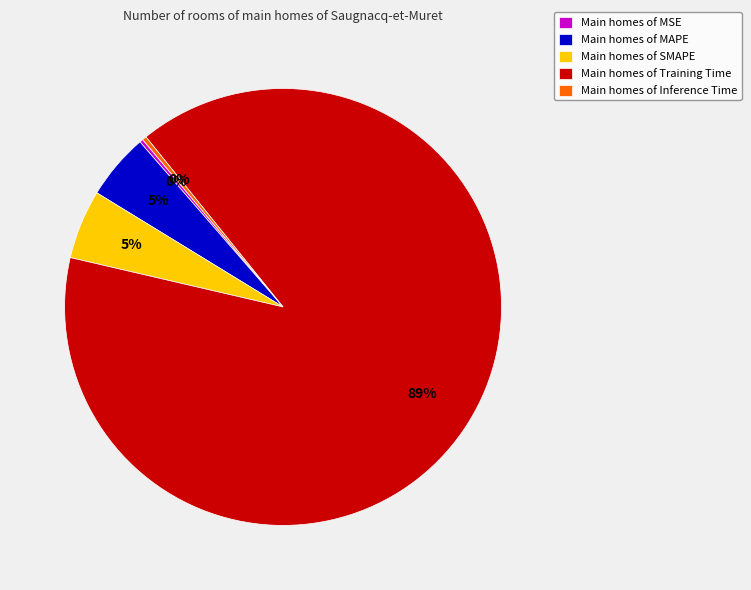

Which slice represents more than half of the pie?

Main homes of Training Time